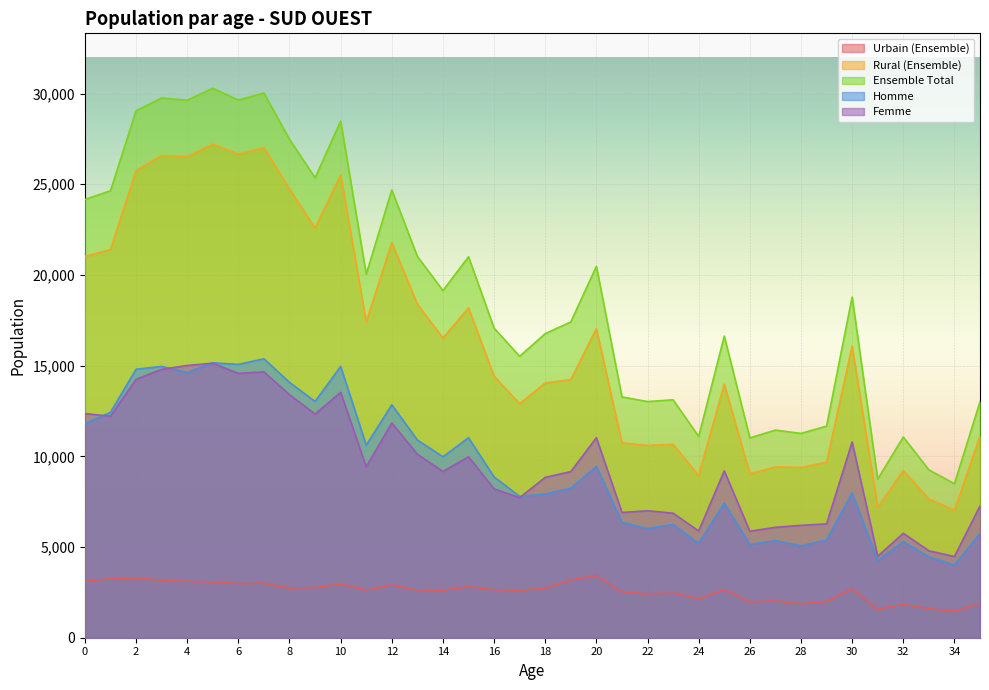

How many values in the Urbain (Ensemble) series exceed 2651?

17